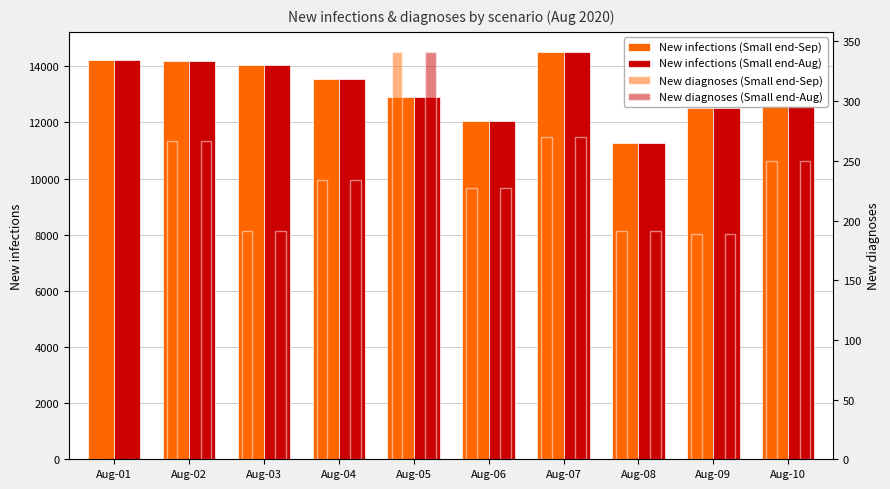

What is the difference between the maximum and minimum values in the New diagnoses (Small end-Aug) series?

341